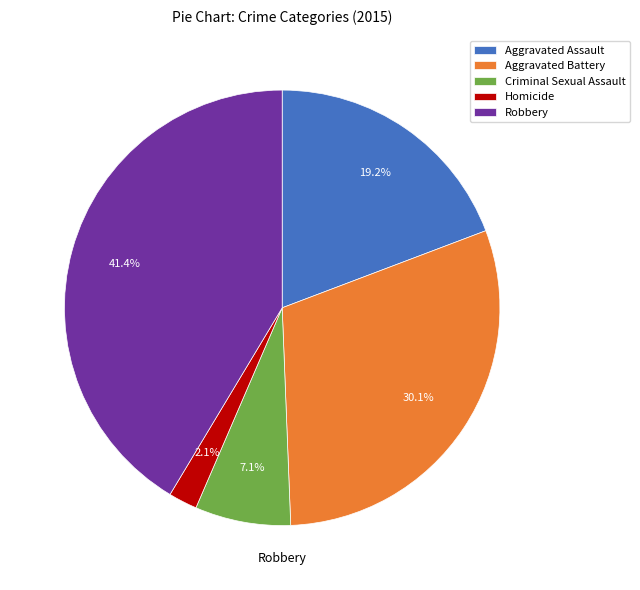

Is the sum of Aggravated Battery and Aggravated Assault greater than half?

No